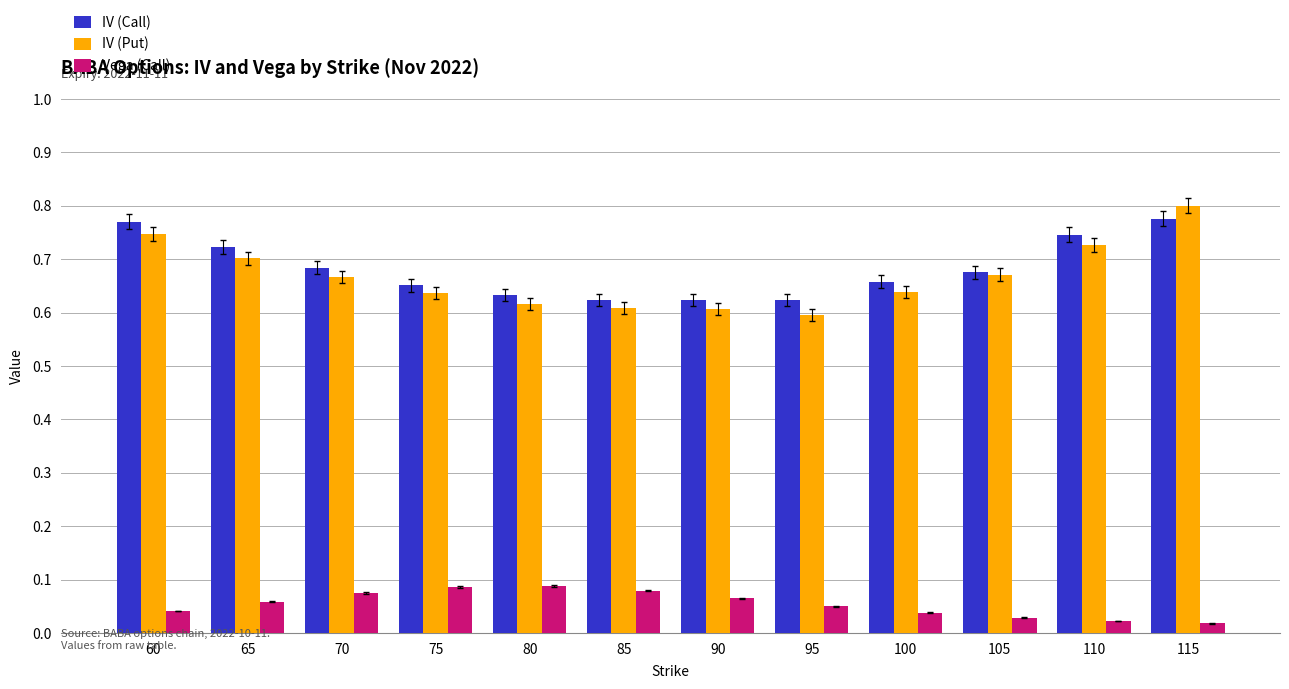

Which label corresponds to the largest value in the chart?

115